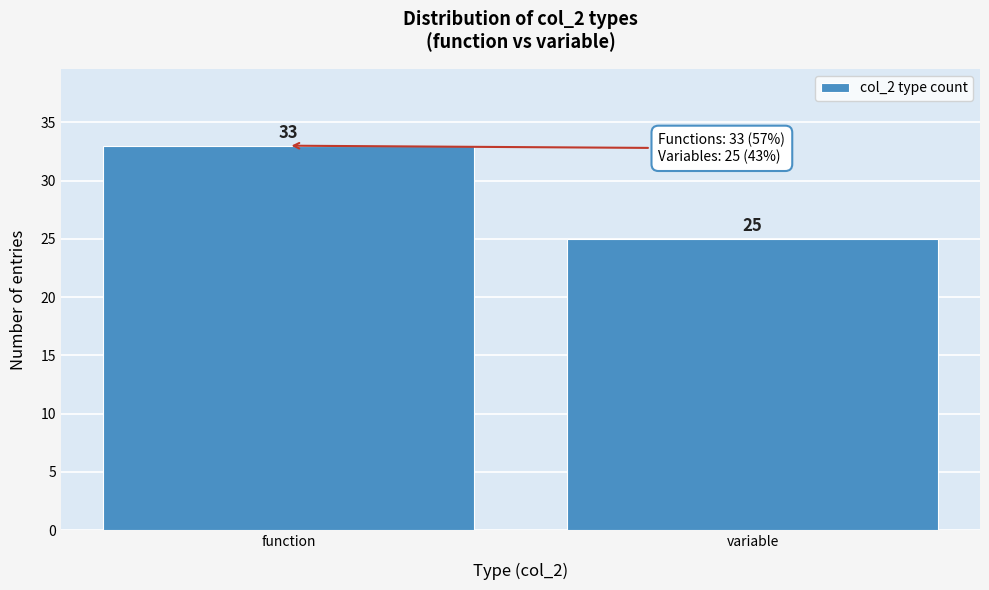

Reading left to right, list all the values displayed in this chart.

33	25